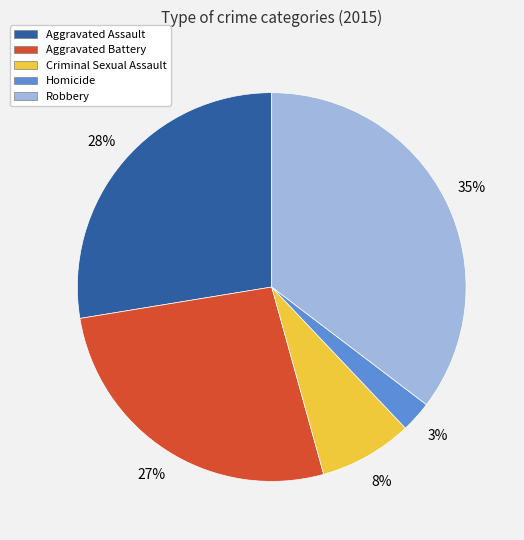

Which has a higher value, Robbery or Aggravated Battery?

Robbery